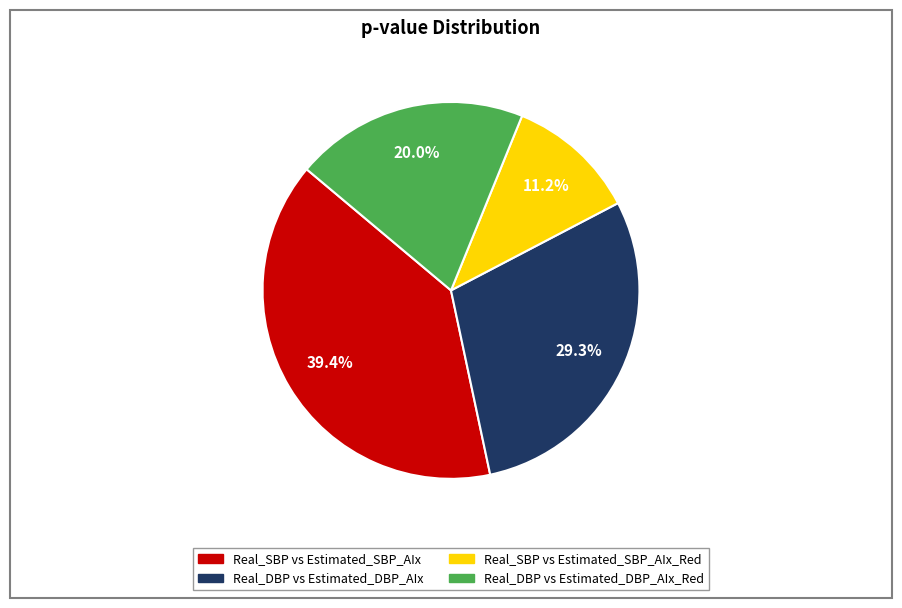

Does any single category account for the majority?

No